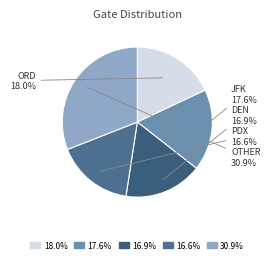

How many segments does this pie chart have?

5